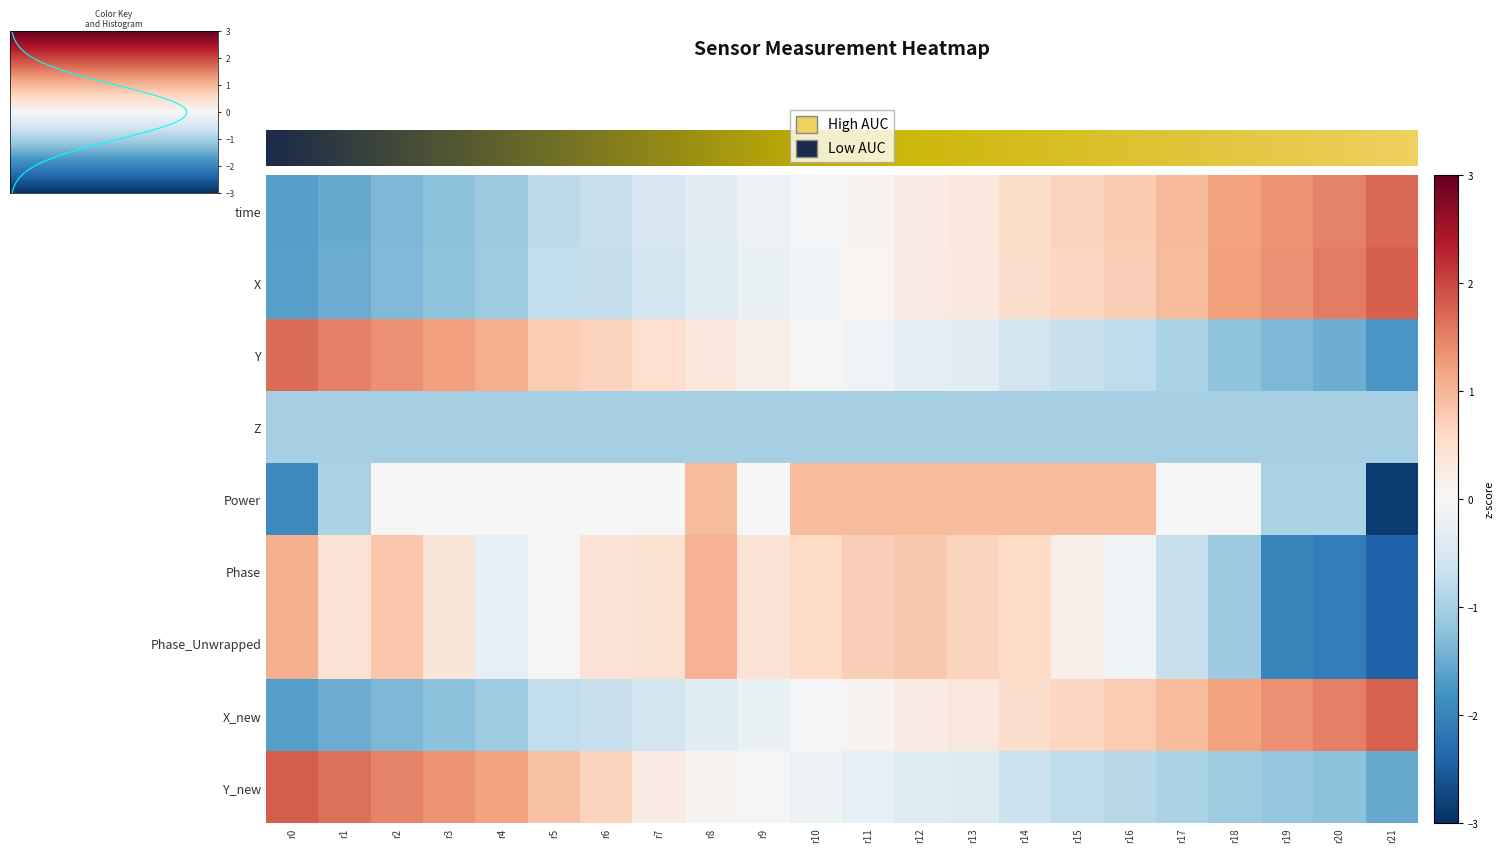

What is the smallest value displayed?

-2.9